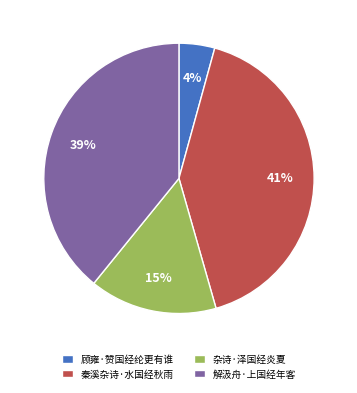

Between 秦溪杂诗·水国经秋雨 and 杂诗·泽国经炎夏, which is larger?

秦溪杂诗·水国经秋雨